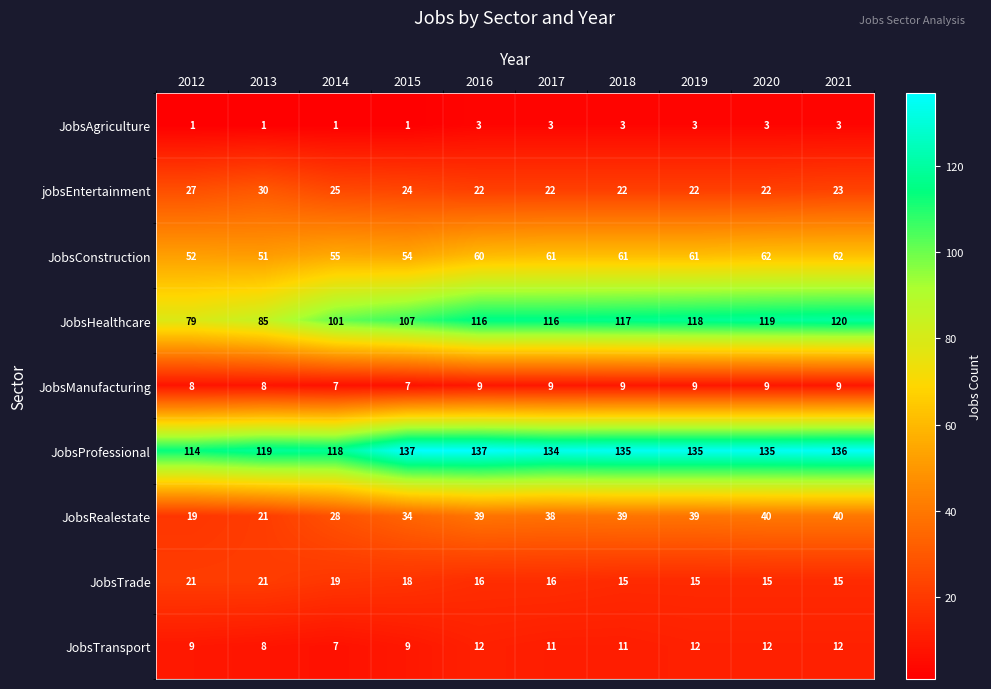

What is the greatest value displayed?

137